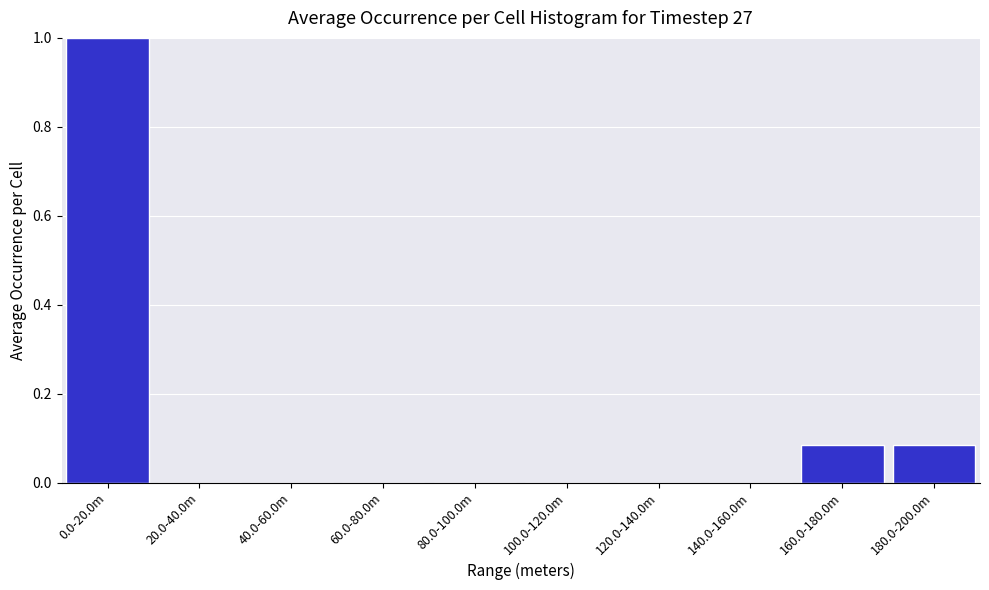

What is the greatest value displayed?

1.0